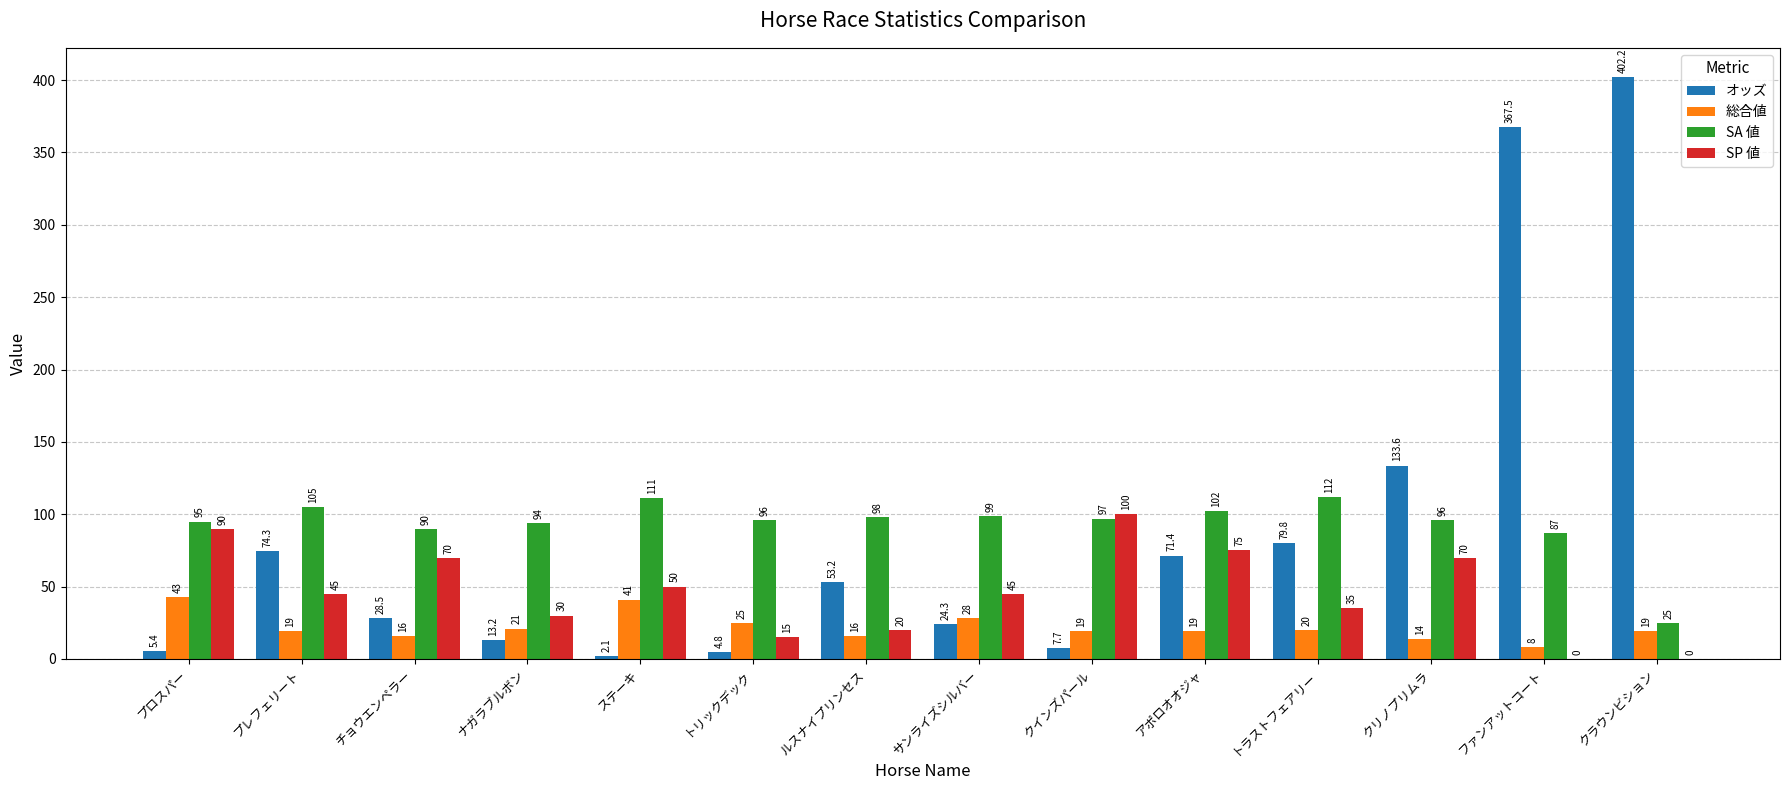

How many series are shown in this chart?

4